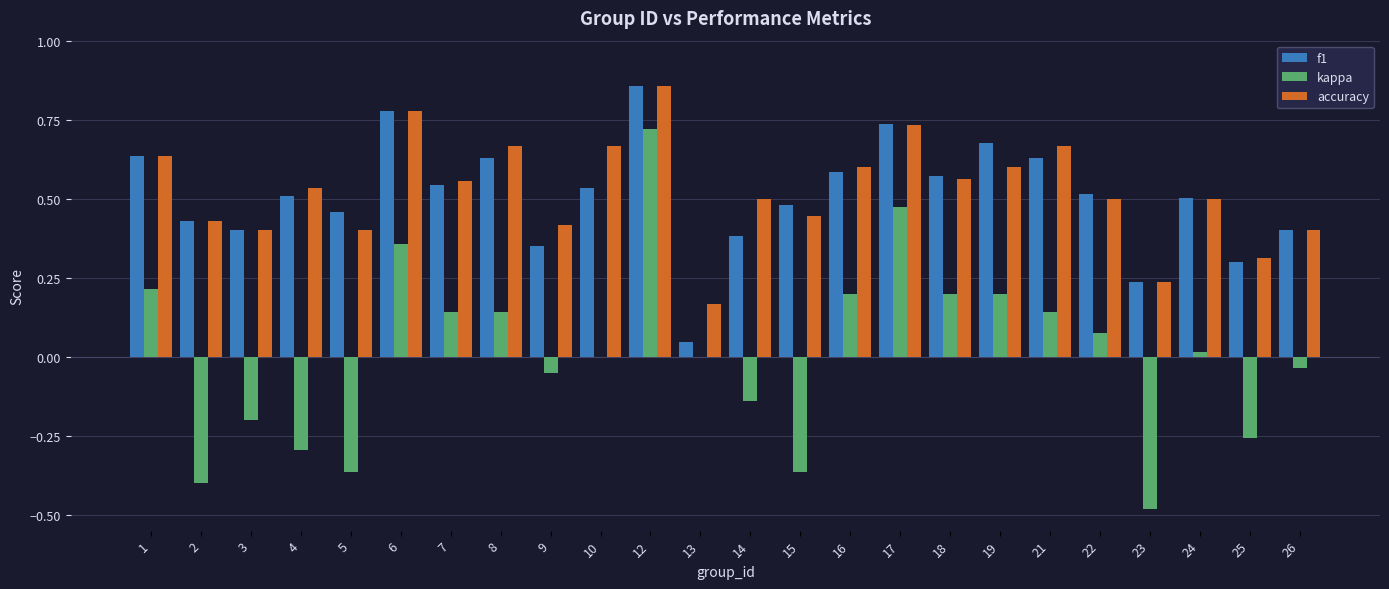

Which series has the largest range (max minus min)?

kappa